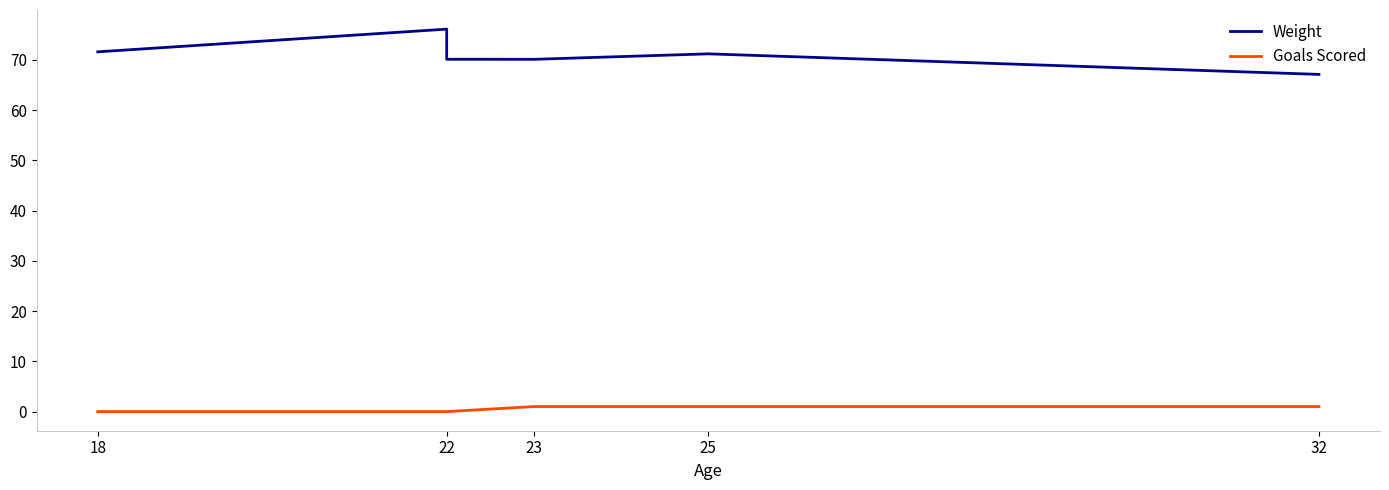

Rank the series by their maximum value, from highest to lowest.

Weight, Goals Scored